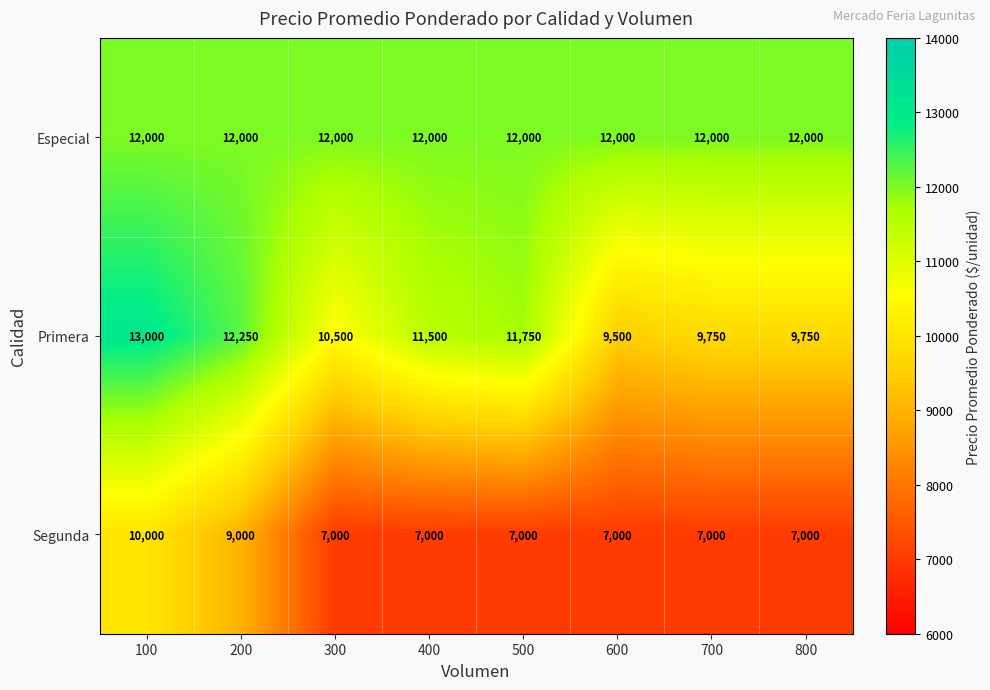

What value does the Especial series have at 200?

12000